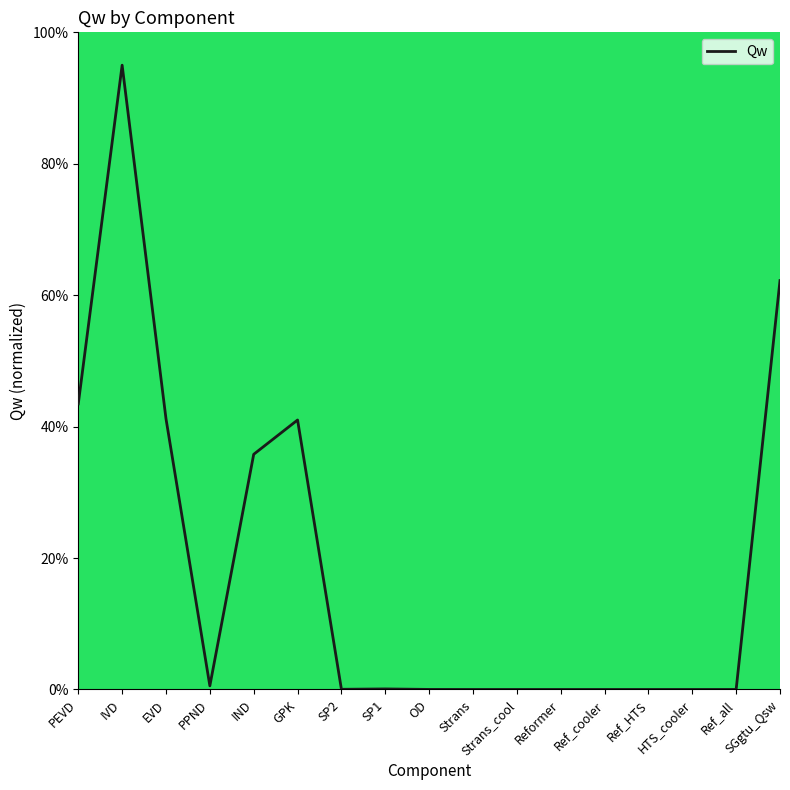

What is the change in value from PEVD to HTS_cooler?

-43.5